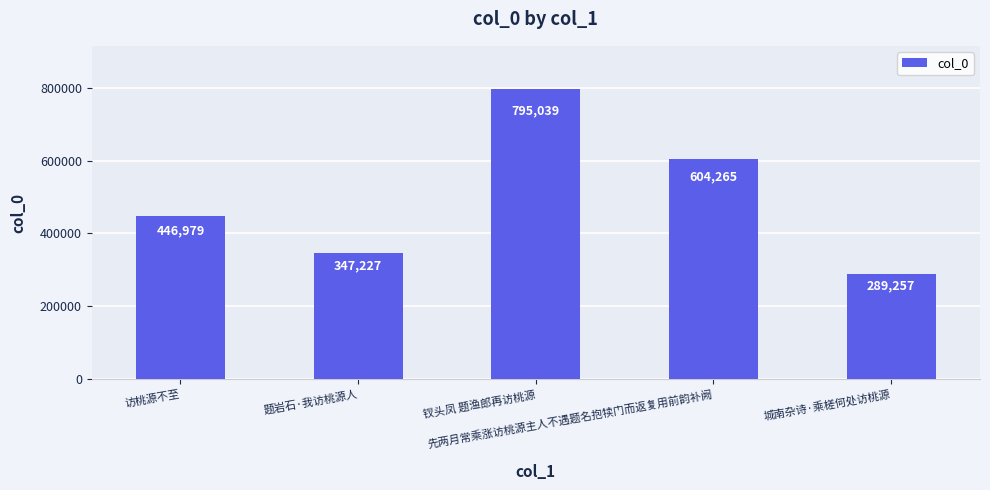

What is the maximum value shown in the chart?

795039